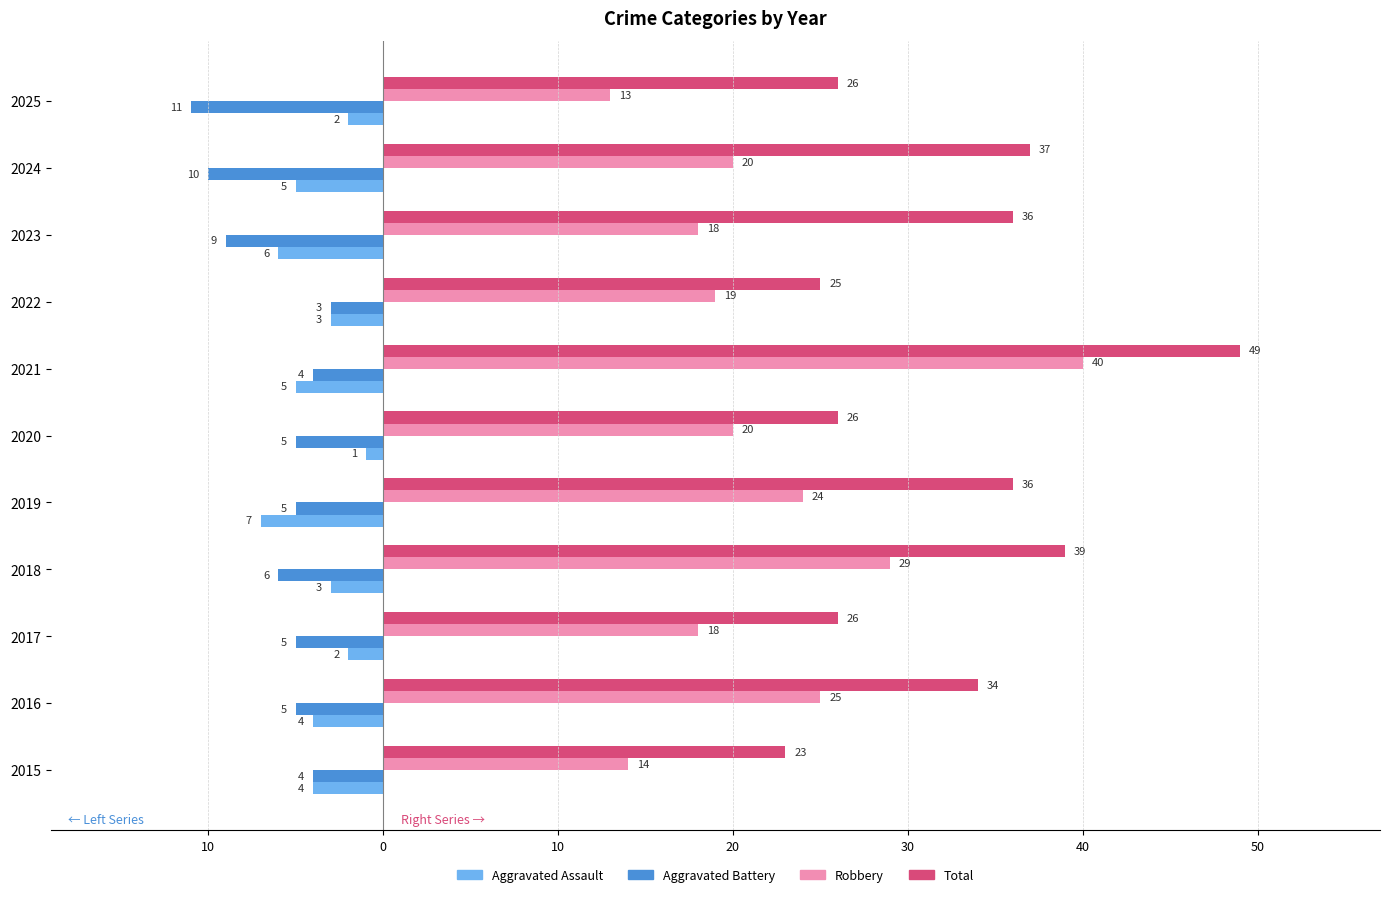

Reading left to right, what are all the values shown in this chart?

Aggravated Assault: -4	-4	-2	-3	-7	-1	-5	-3	-6	-5	-2
Aggravated Battery: -4	-5	-5	-6	-5	-5	-4	-3	-9	-10	-11
Robbery: 14	25	18	29	24	20	40	19	18	20	13
Total: 23	34	26	39	36	26	49	25	36	37	26